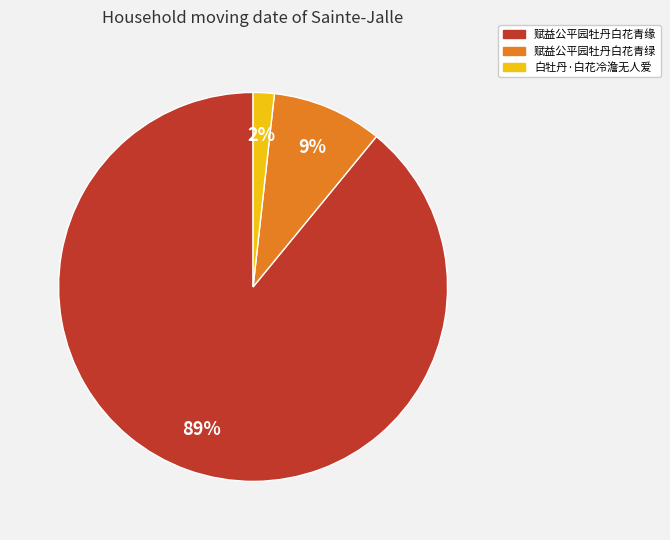

Count the number of slices in the pie.

3